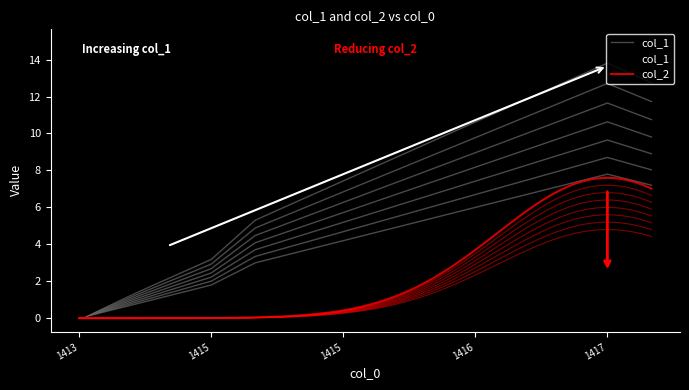

What is the difference between the values at 1413561671 and 1415837111?

4.0